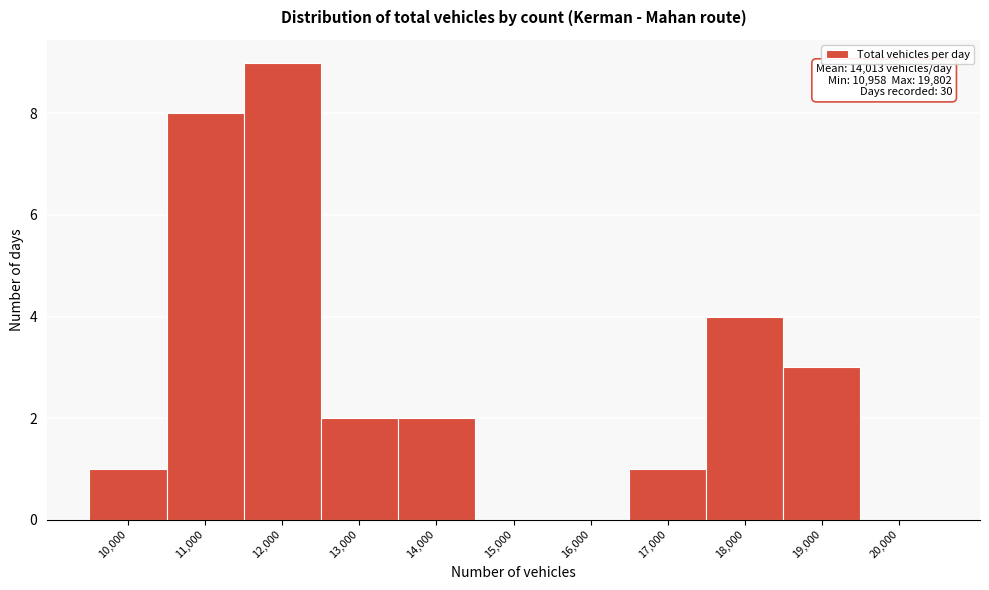

Reading left to right, what are all the values shown in this chart?

10,000=1	11,000=8	12,000=9	13,000=2	14,000=2	15,000=0	16,000=0	17,000=1	18,000=4	19,000=3	20,000=0